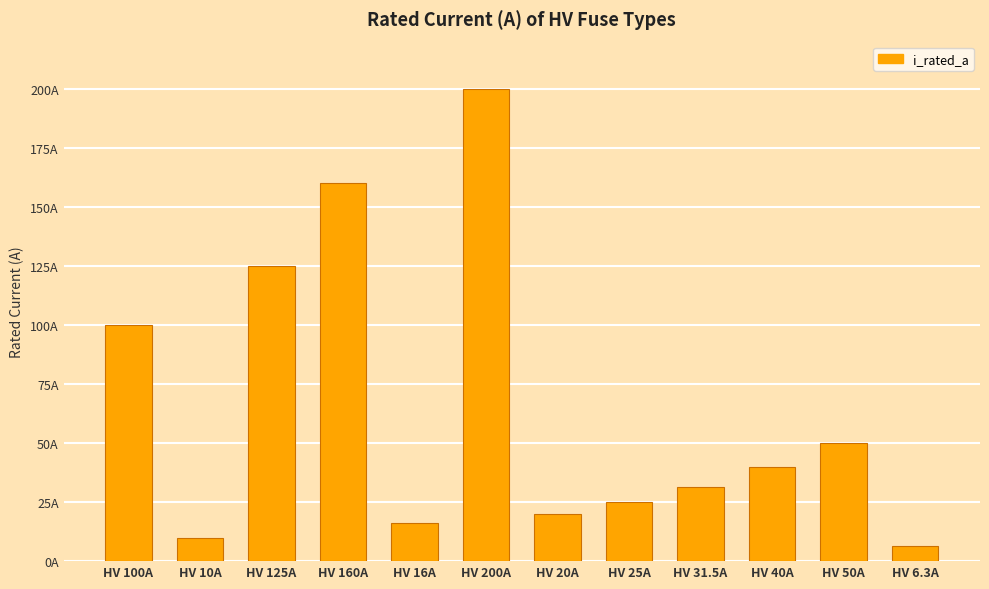

Reading left to right, extract all data points from this chart.

HV 100A=100.0	HV 10A=10.0	HV 125A=125.0	HV 160A=160.0	HV 16A=16.0	HV 200A=200.0	HV 20A=20.0	HV 25A=25.0	HV 31.5A=31.5	HV 40A=40.0	HV 50A=50.0	HV 6.3A=6.3